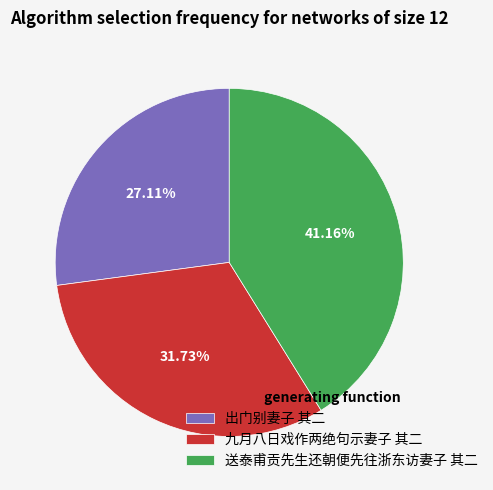

To the nearest percent, what portion does 送泰甫贡先生还朝便先往浙东访妻子 其二 represent?

41%